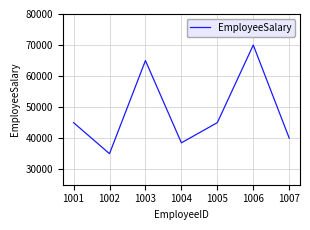

Approximately how many times larger is the value at 1002 compared to 1006?

0.5